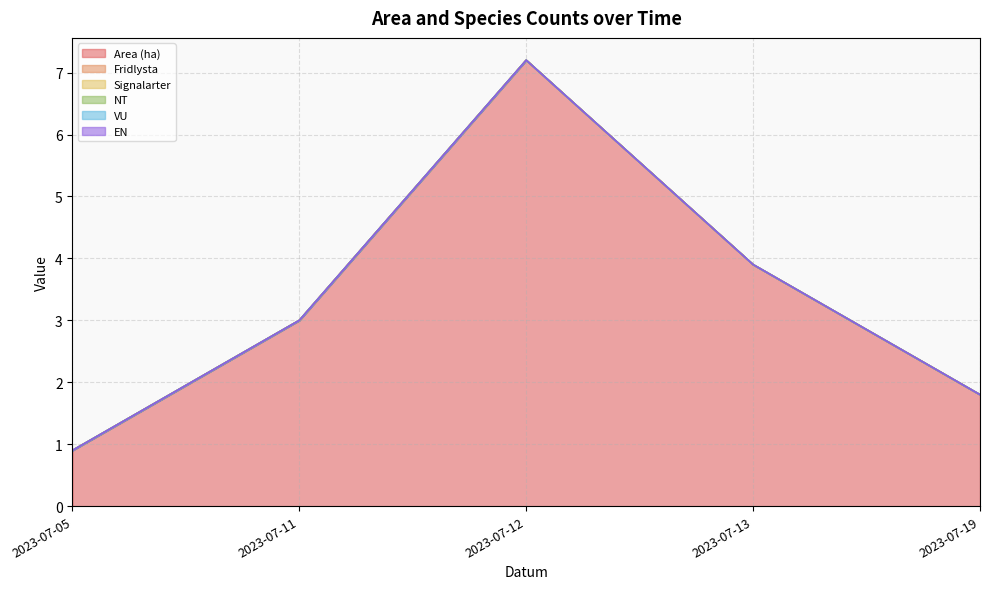

Which series changed the most between 2023-07-11 and 2023-07-12?

Area (ha)